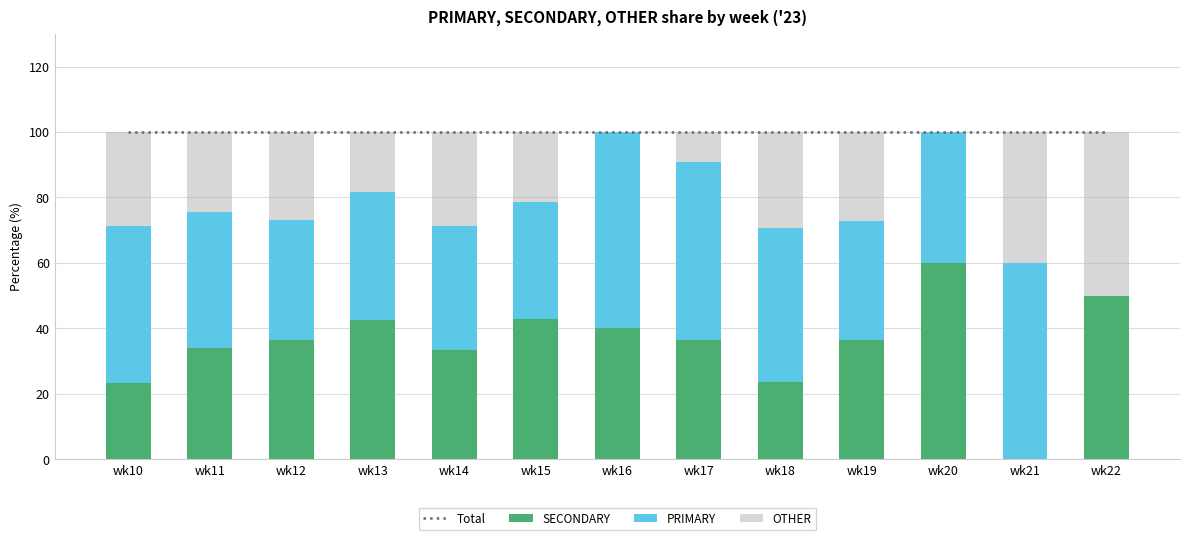

Is it true that OTHER equals 9.1 at wk17?

True